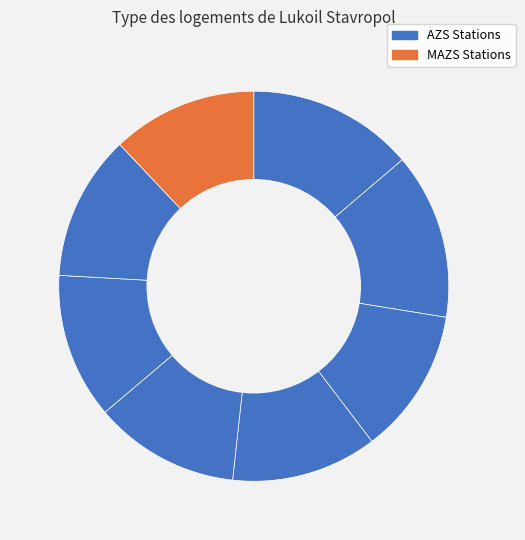

To the nearest percent, what is the difference between the largest and smallest slice percentages?

2%